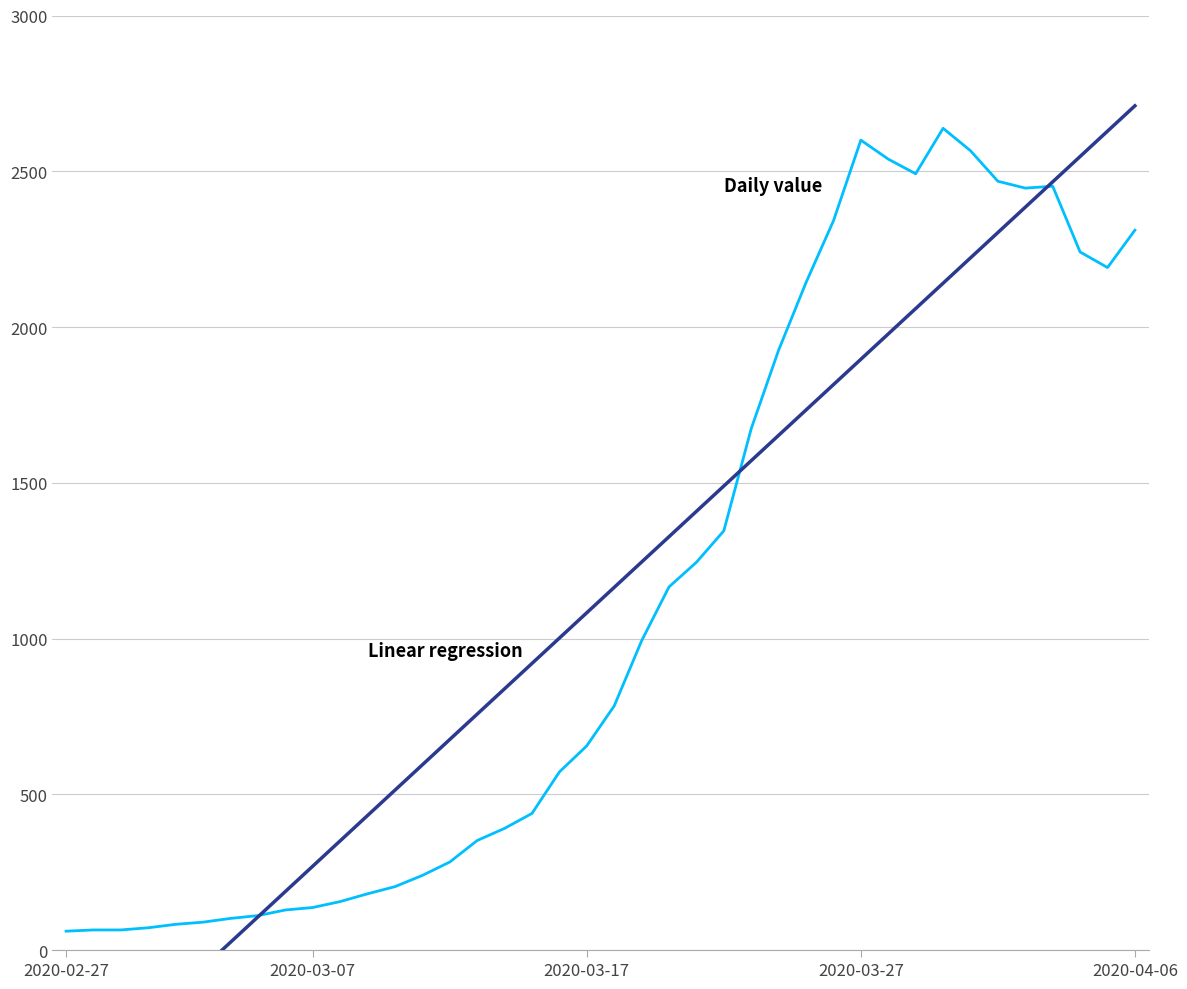

What is the greatest value displayed?

2710.2